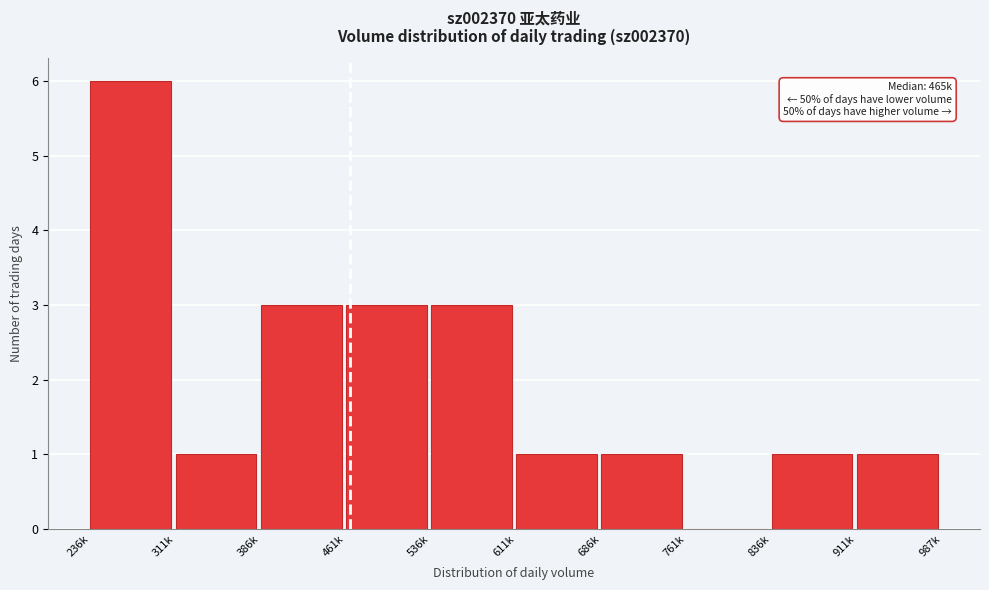

Reading right to left, what are all the values shown in this chart?

911k=1	836k=1	761k=0	686k=1	611k=1	536k=3	461k=3	386k=3	311k=1	236k=6